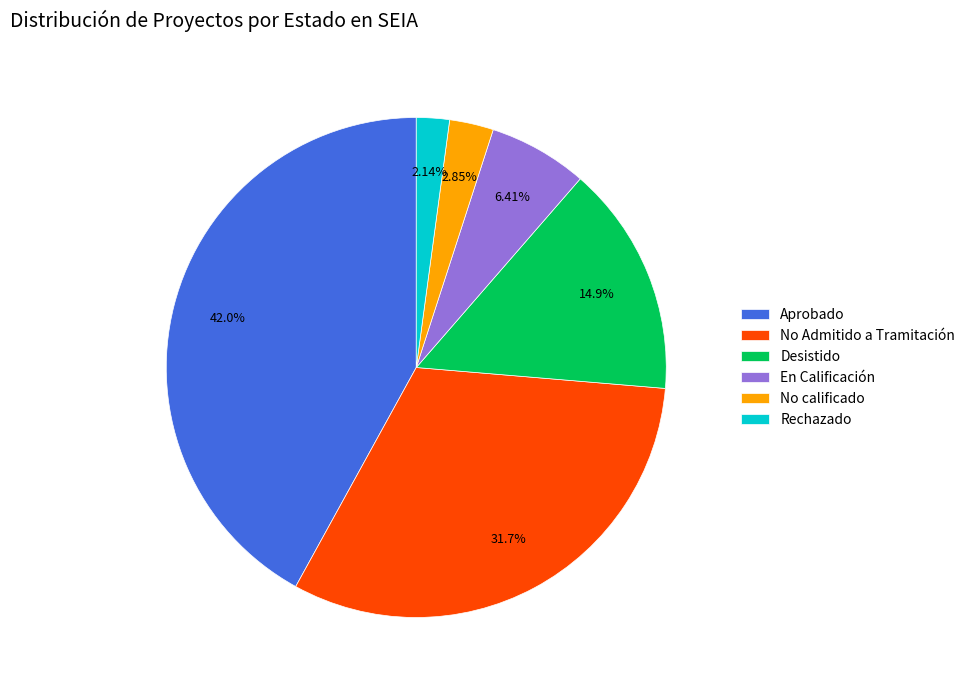

Which category has the smallest portion of the pie?

Rechazado